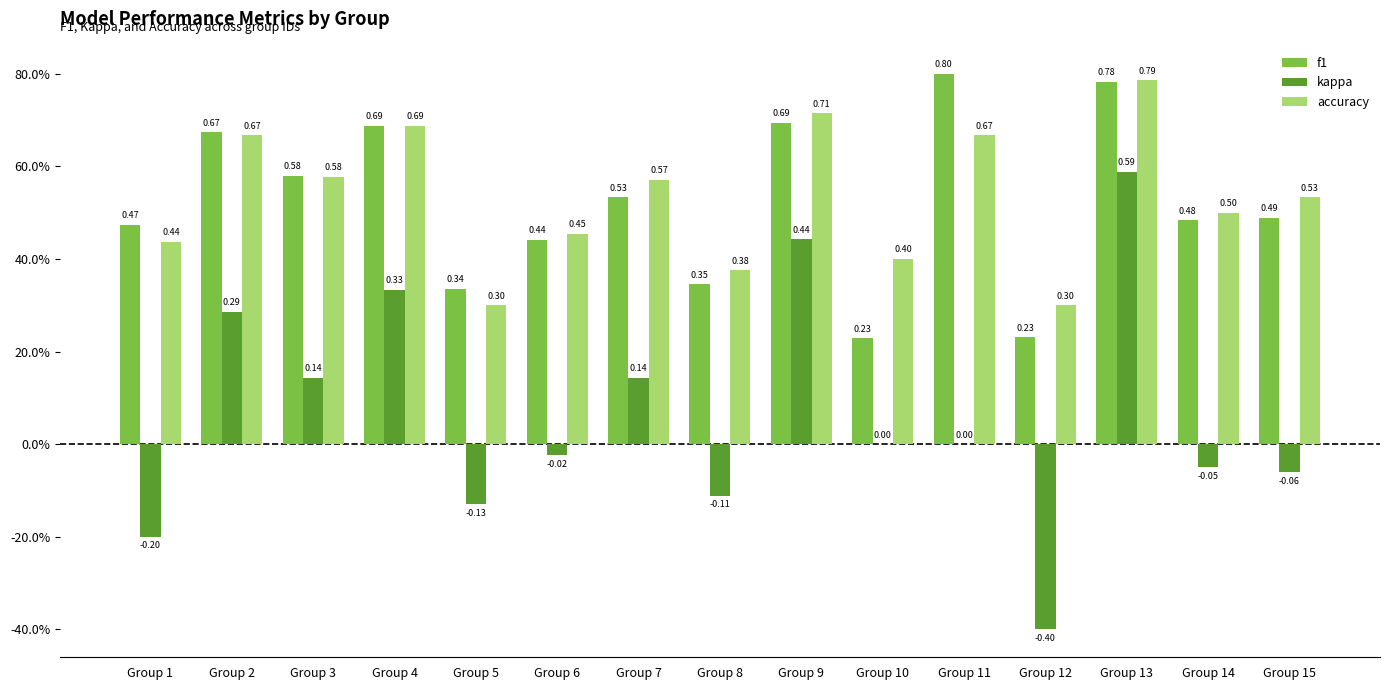

What are all the series names shown in the legend?

f1, kappa, accuracy